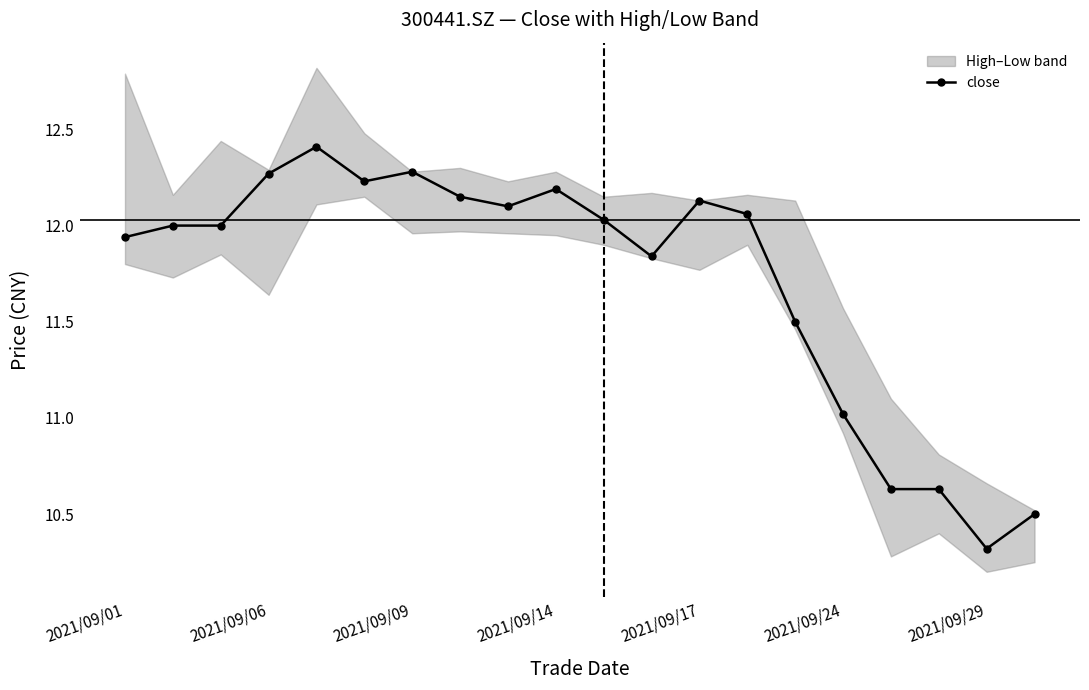

What is the maximum value for close?

12.4